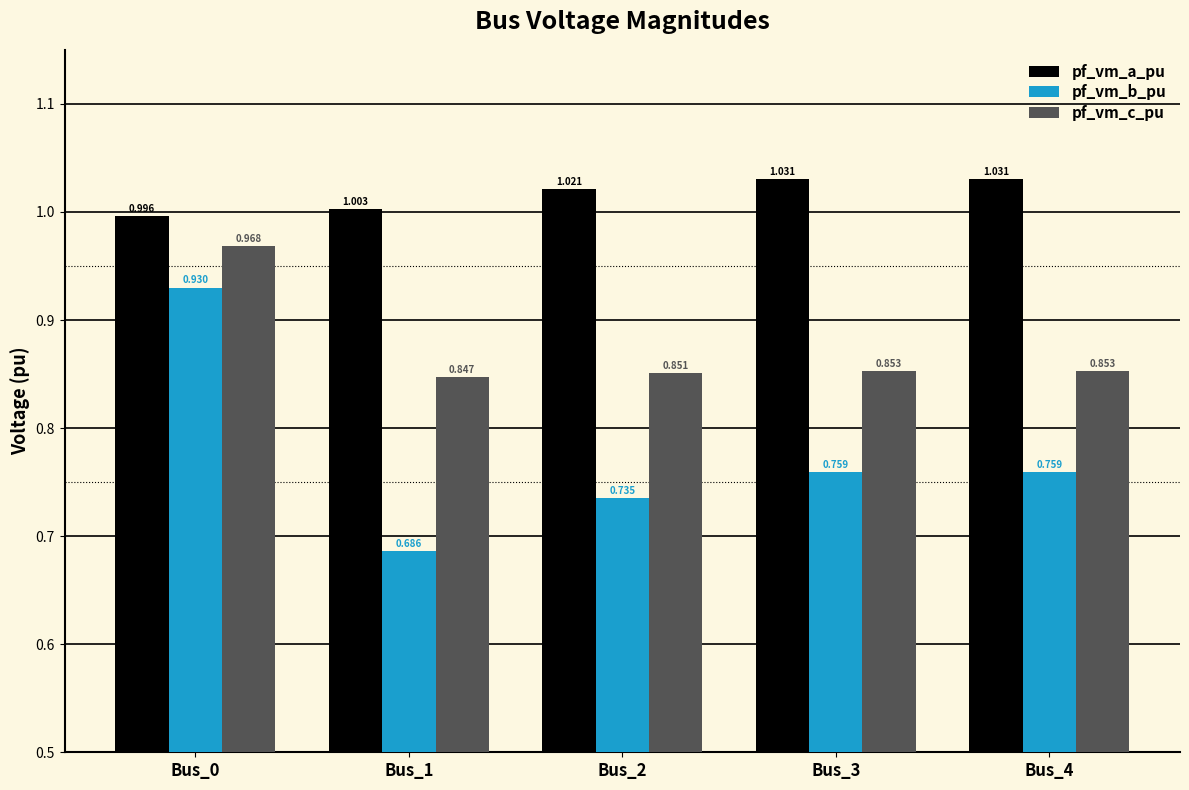

What is the sum of all pf_vm_b_pu values?

3.9